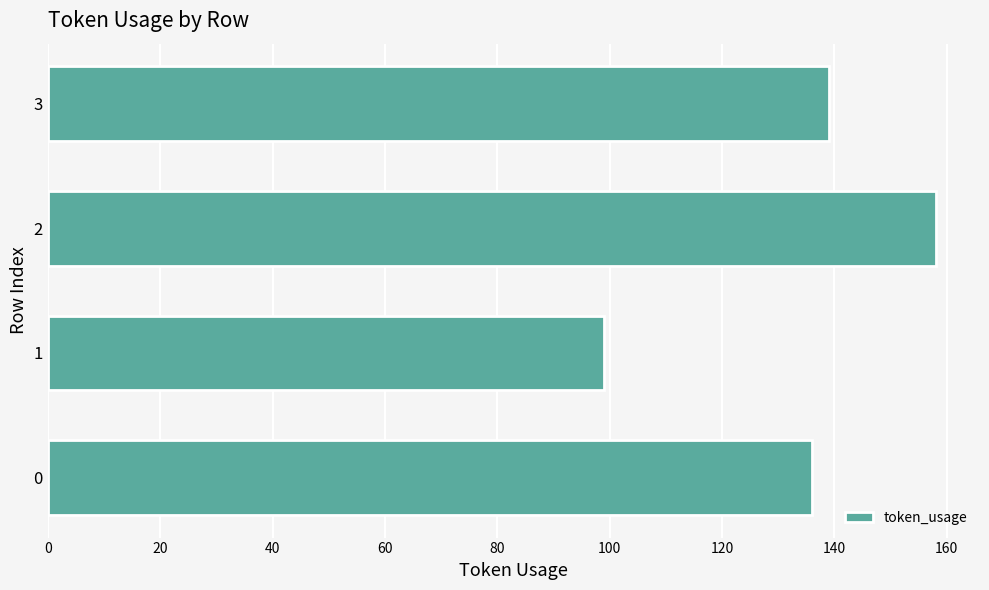

Is it true that the value at 0 is 136?

True